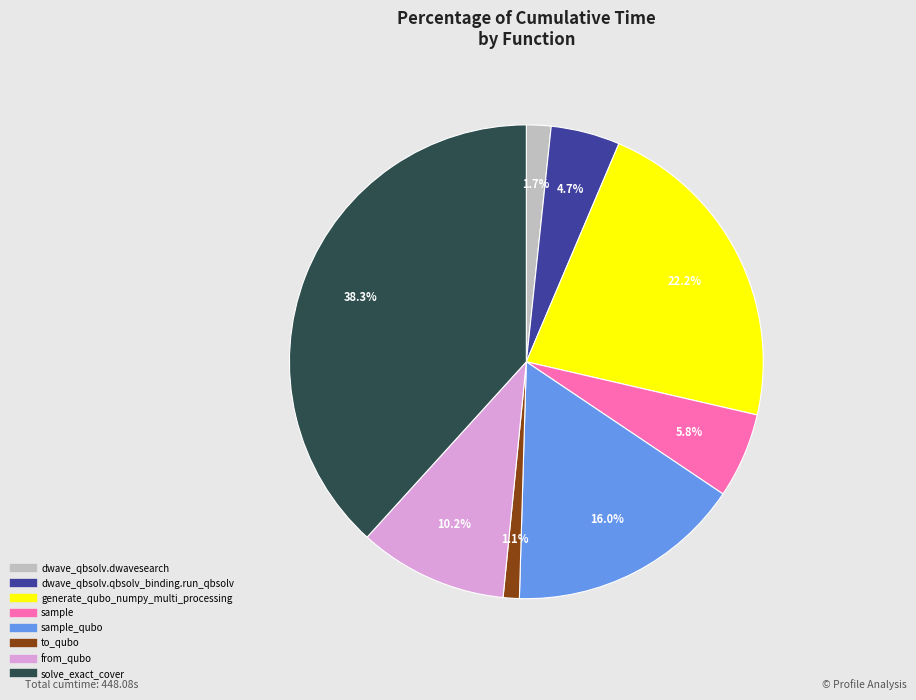

How many slices are in this pie chart?

8